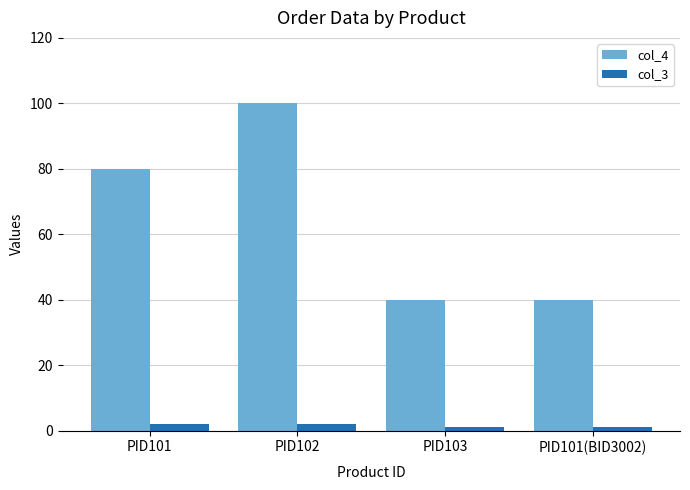

Are the bars horizontal?

No